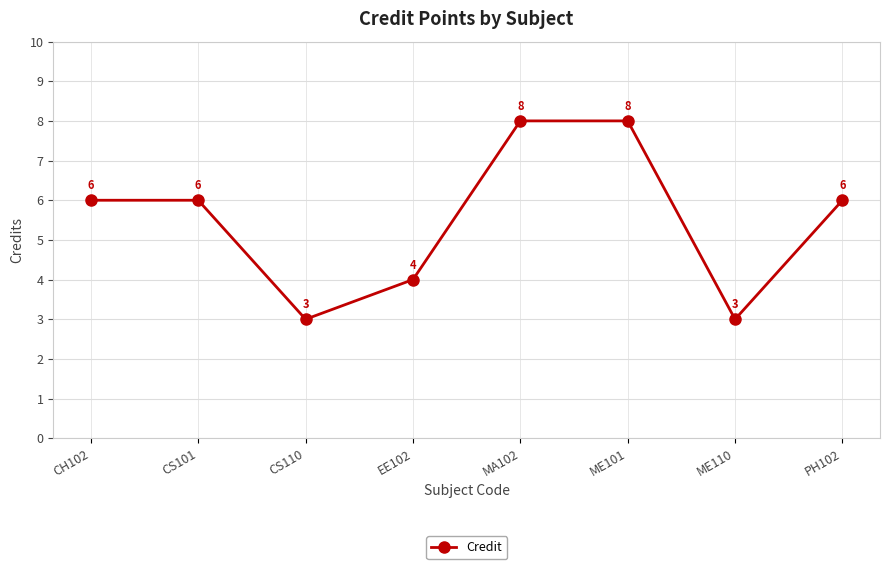

How many values are between 4 and 8?

6